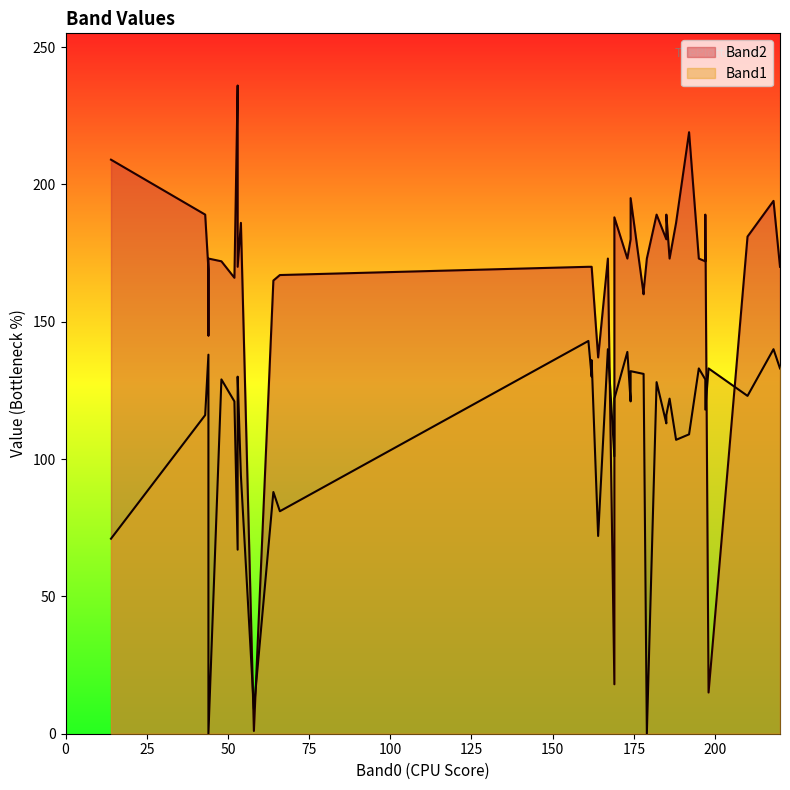

How many categories are shown in the chart?

40